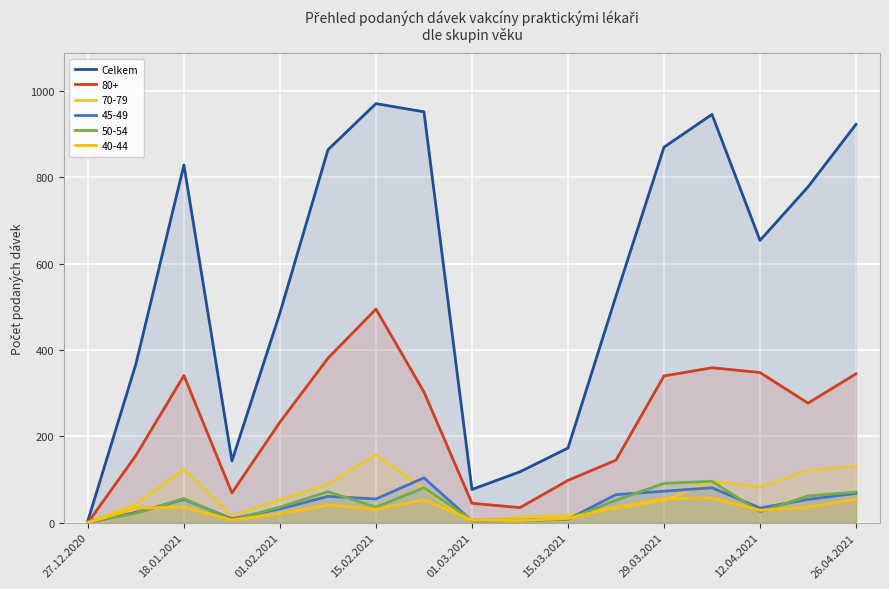

Which series has the largest total across all categories?

Celkem